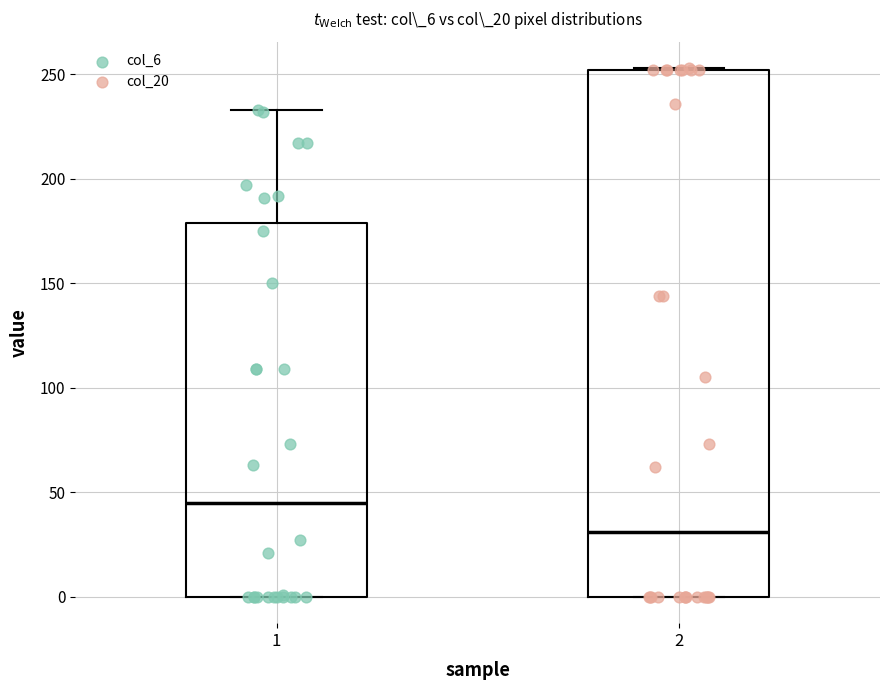

Where does the median line of the box at x = 1 sit on the y-axis? The values are not printed on the chart, so give them approximately, as read against the axis.

45